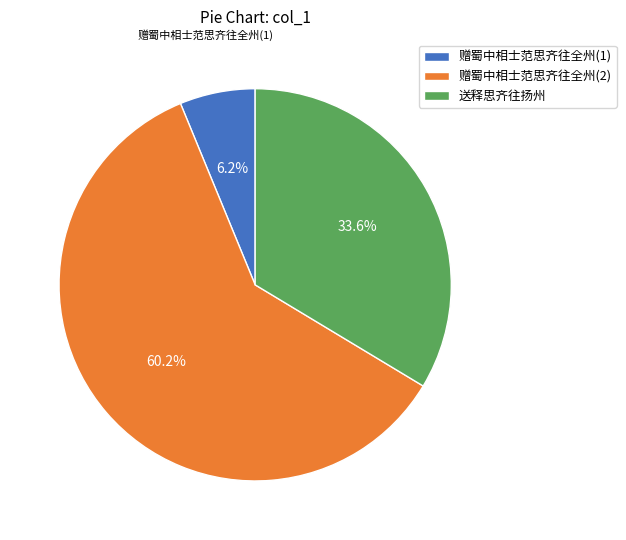

Is there a majority slice in this chart?

Yes